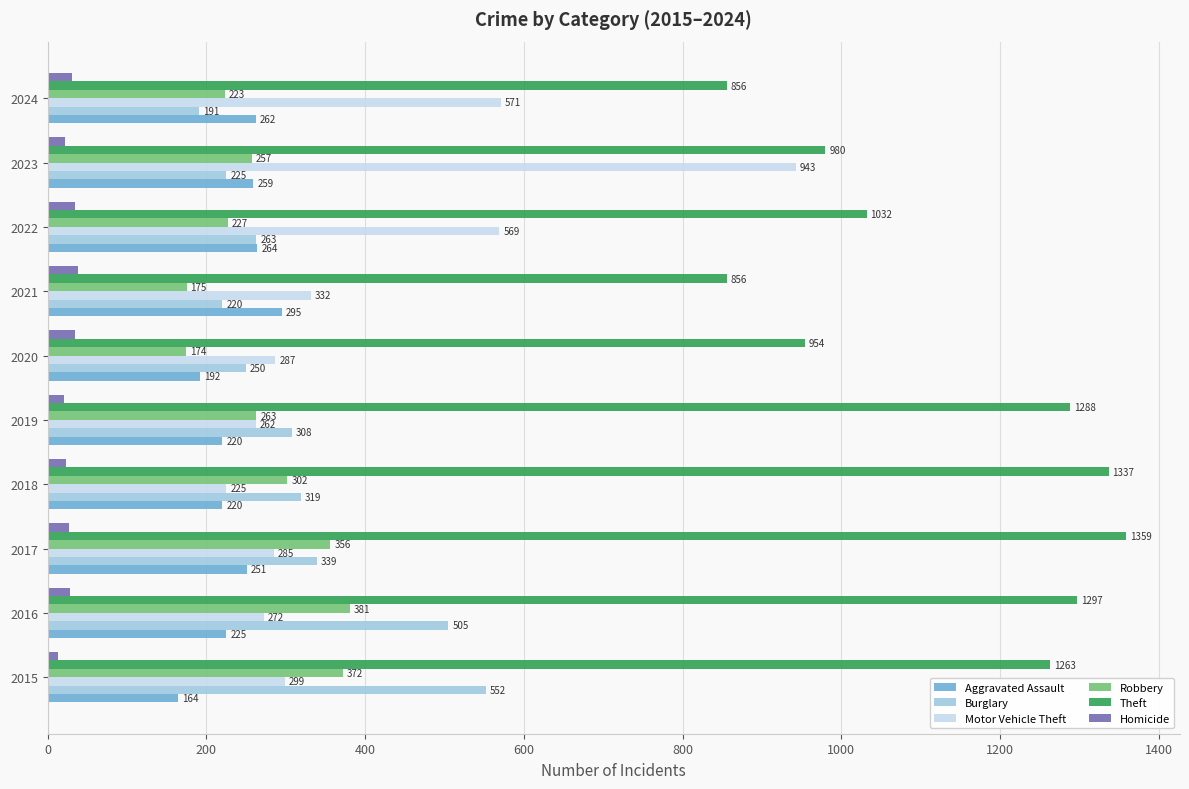

How many data points does each series have?

10